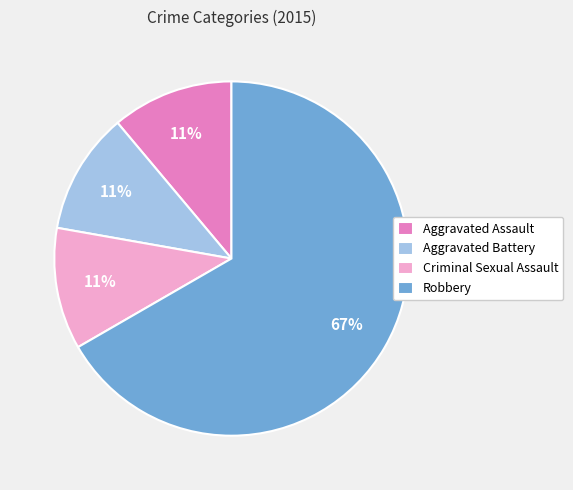

To the nearest percent, what is the average slice percentage?

25%